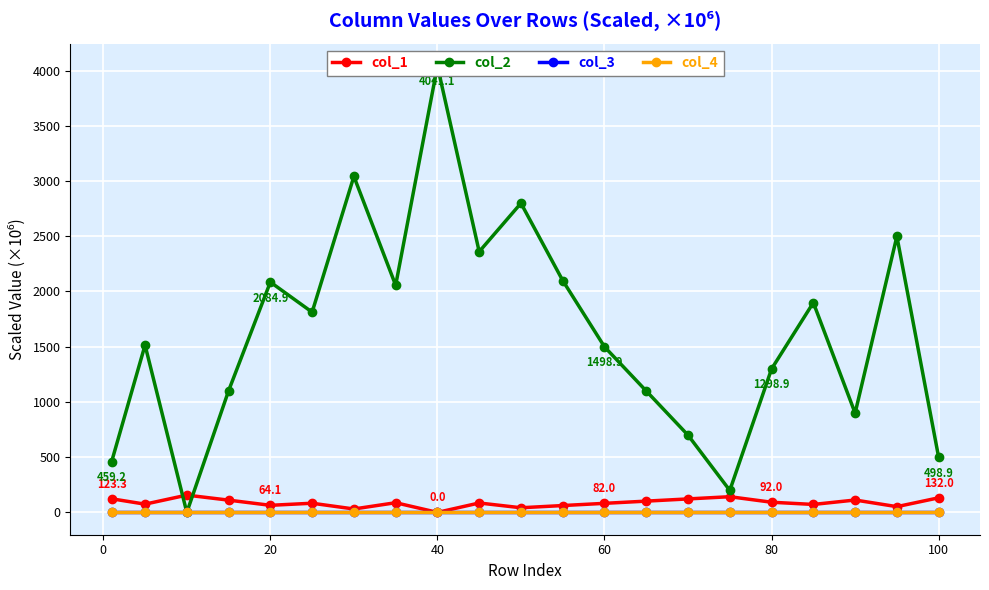

At 20, list the series in order from largest to smallest.

col_1, col_2, col_3, col_4